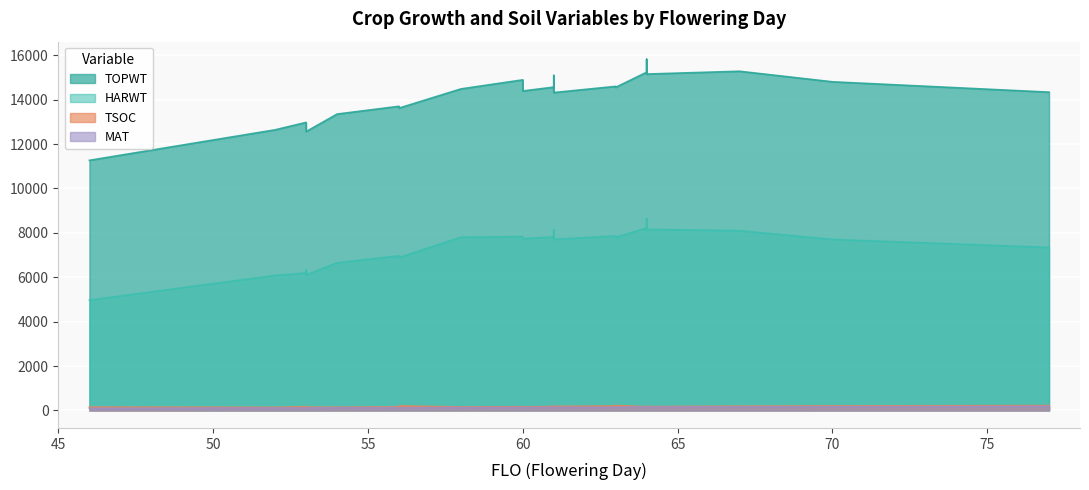

What is the total value across all series at 52?

18974